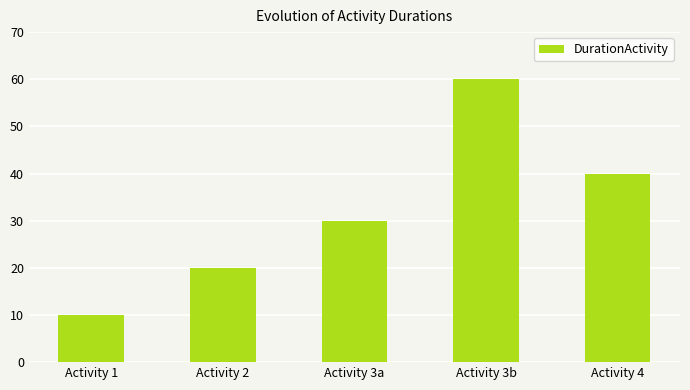

Does the chart contain stacked bars?

No